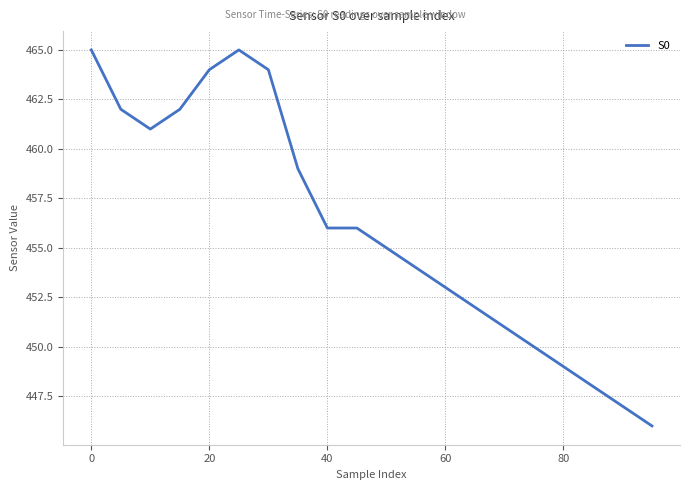

What is the difference between the maximum and minimum values?

19